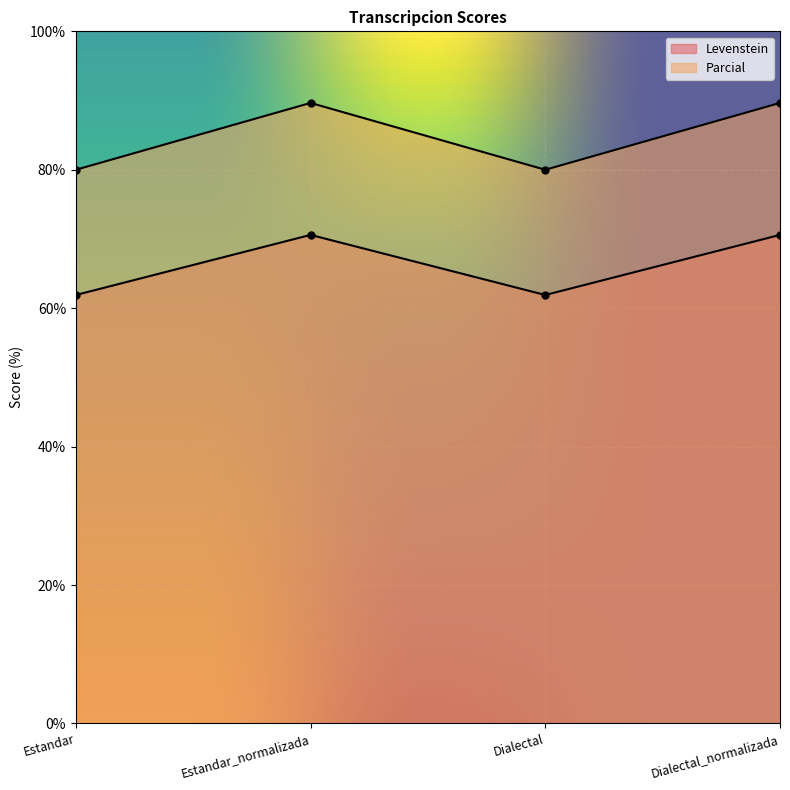

Which series has the largest total across all categories?

Levenstein